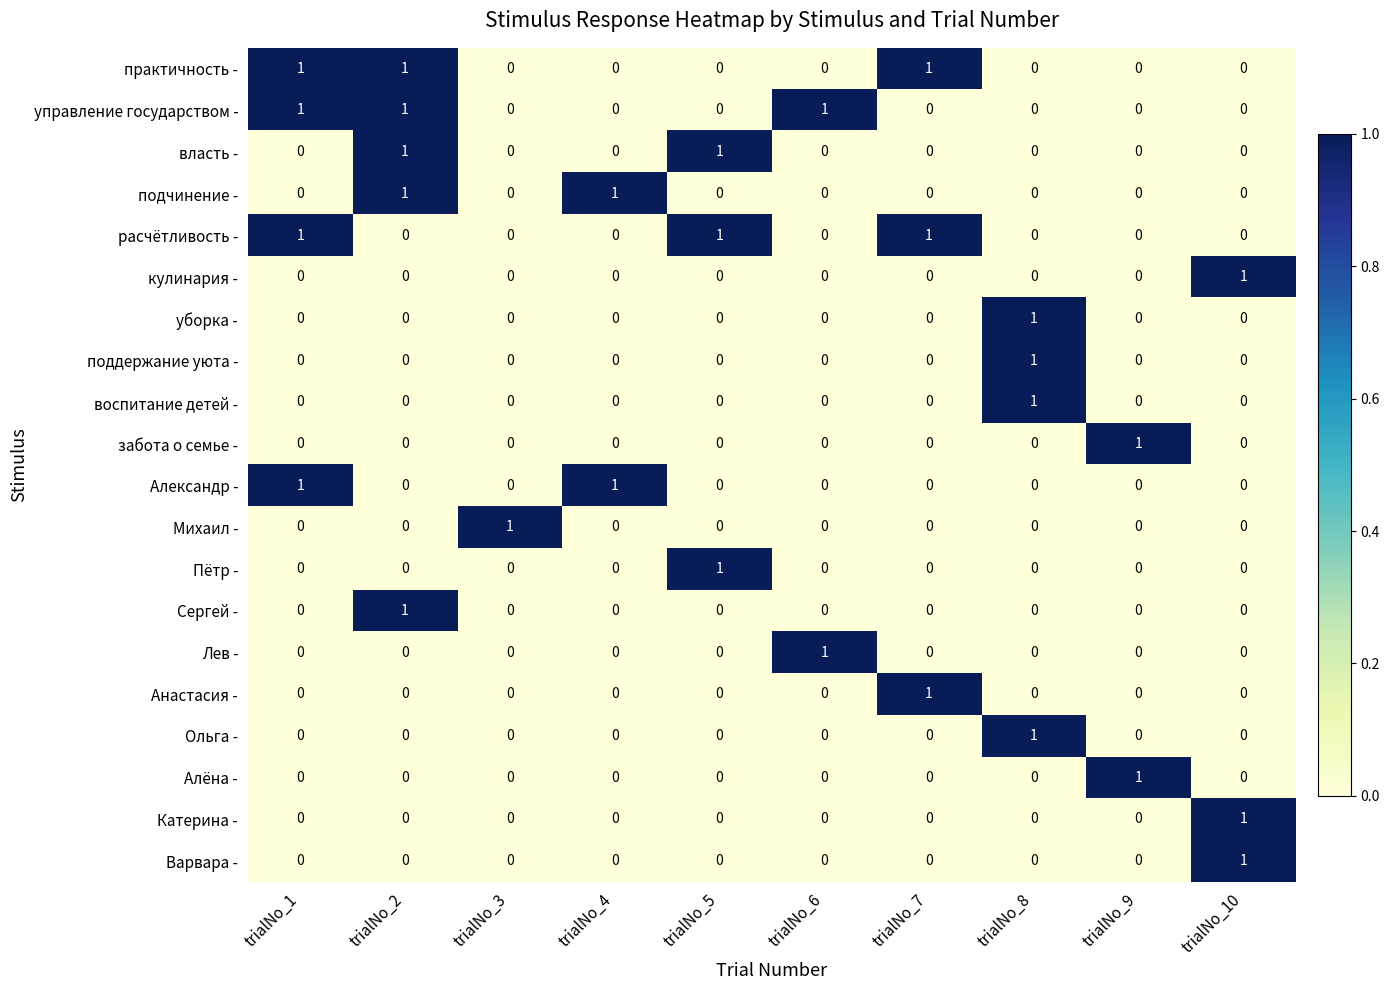

Which category has the highest value in the Лев - series?

trialNo_6